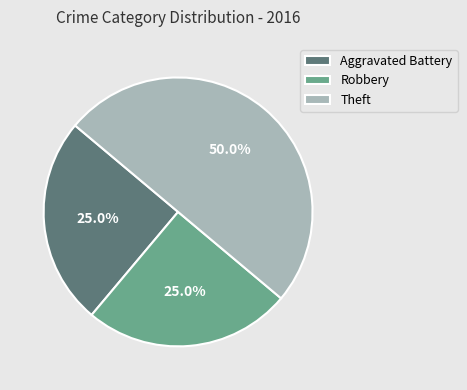

To the nearest percent, what percentage of the pie is Theft?

50%